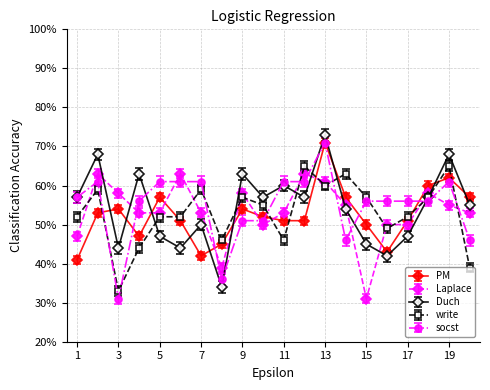

What is the value of the Laplace point at the 19th from the left?

55